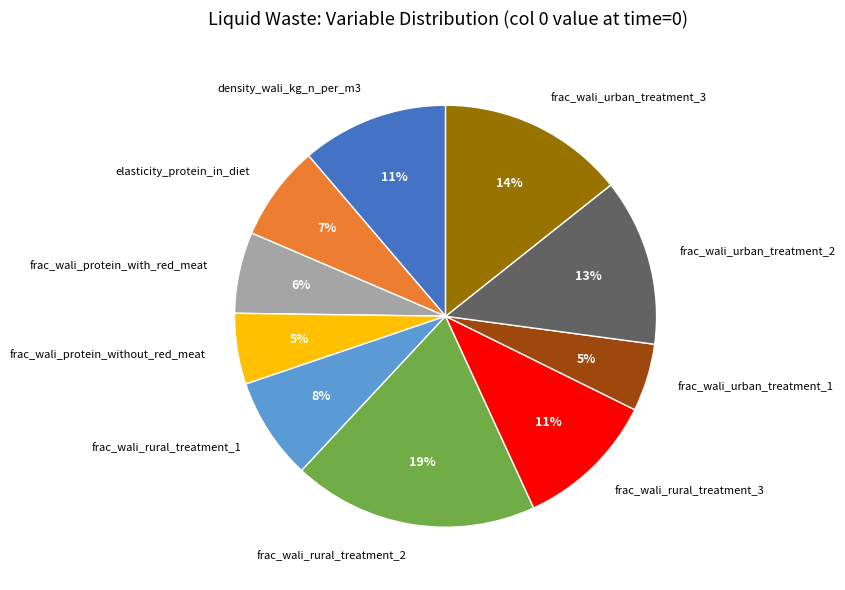

How many segments does this pie chart have?

10